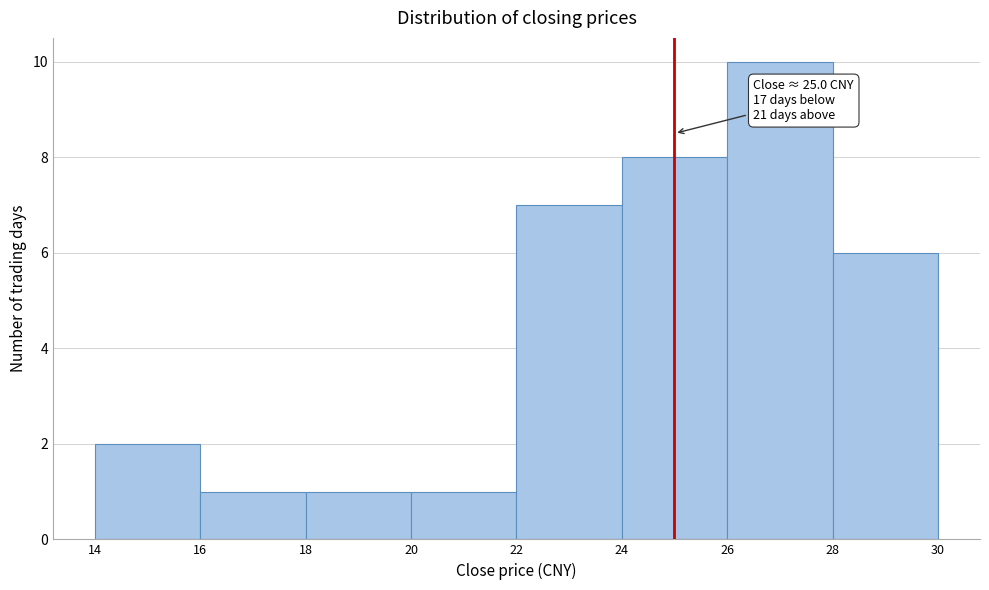

Over which range of the x-axis is the bar tallest?

26 to 28